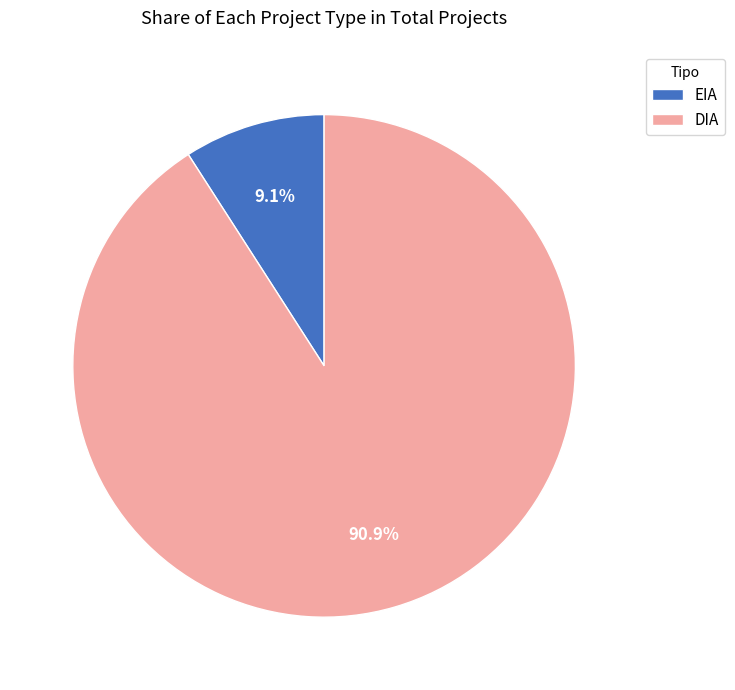

Is there a majority slice in this chart?

Yes